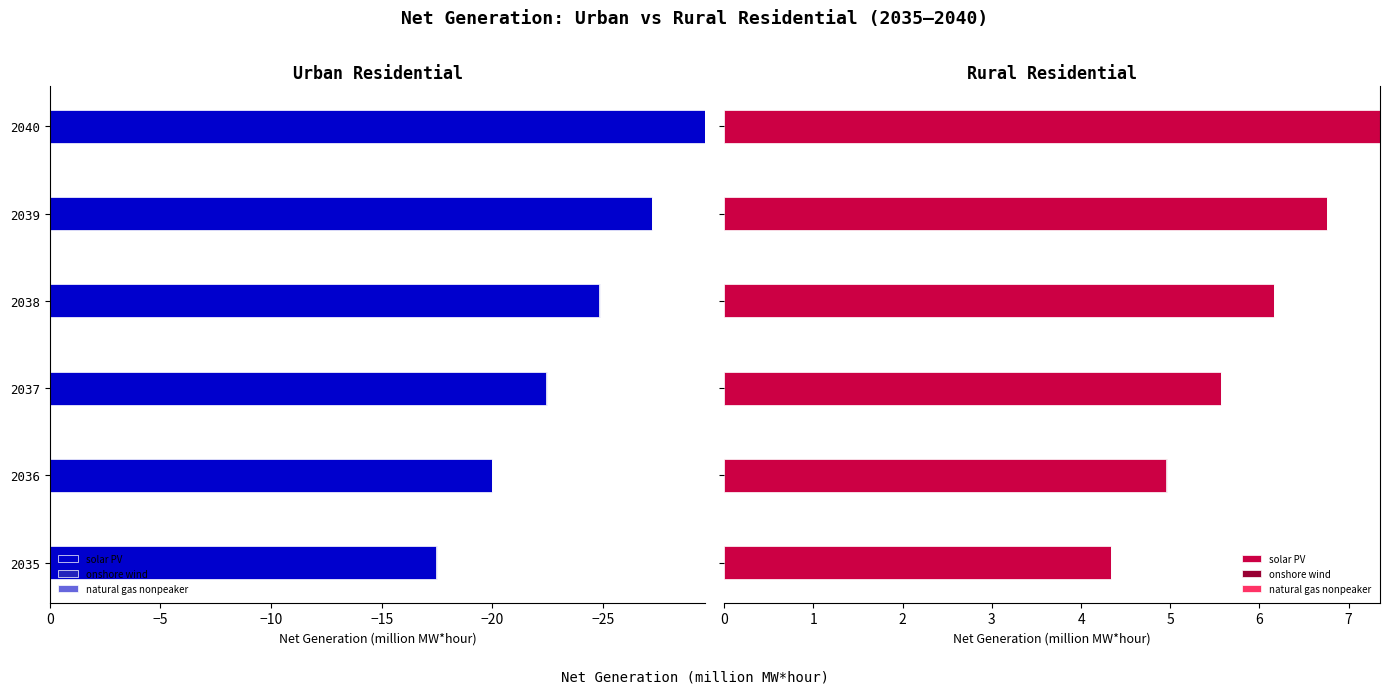

What is the value of the solar PV bar at the 4th from the left?

6.2